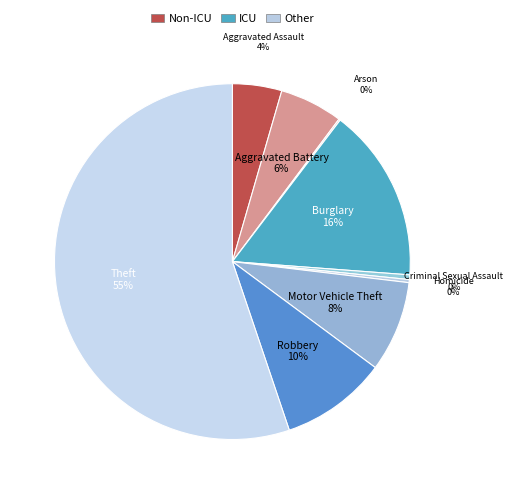

What is the smallest slice in the pie chart?

Arson